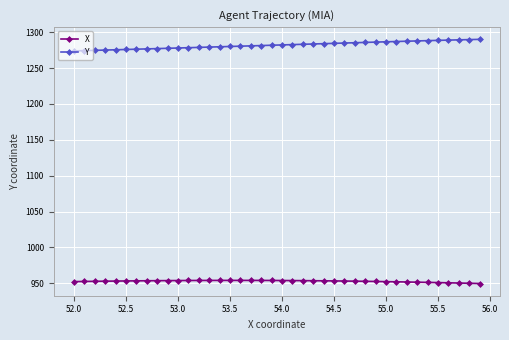

What is the value of the X point at the 37th from the left?

950.6